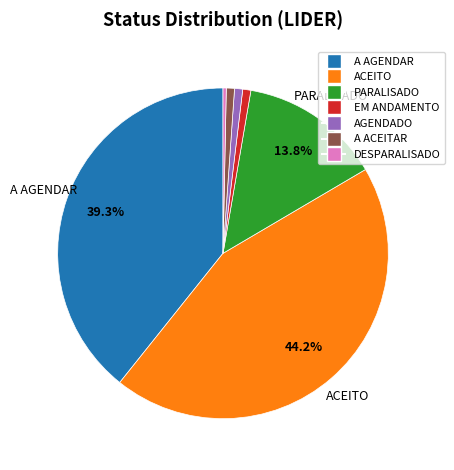

Does EM ANDAMENTO account for over 50% of the chart?

No